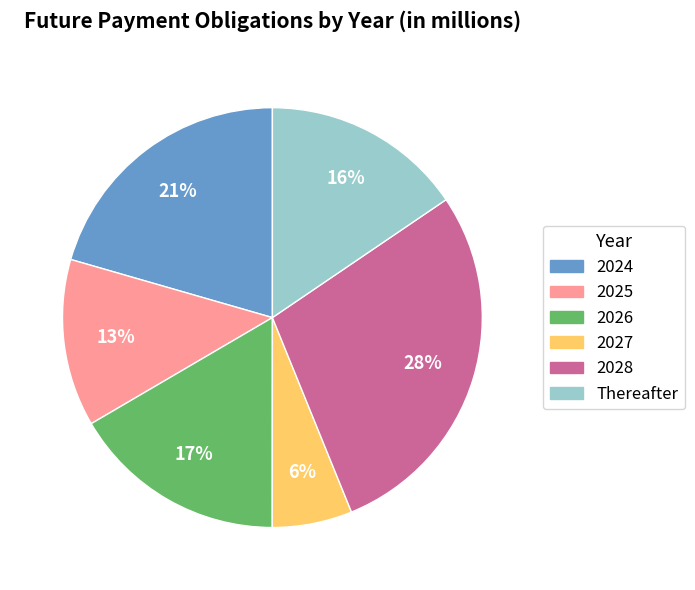

Rank the categories by value from highest to lowest.

2028, 2024, 2026, Thereafter, 2025, 2027